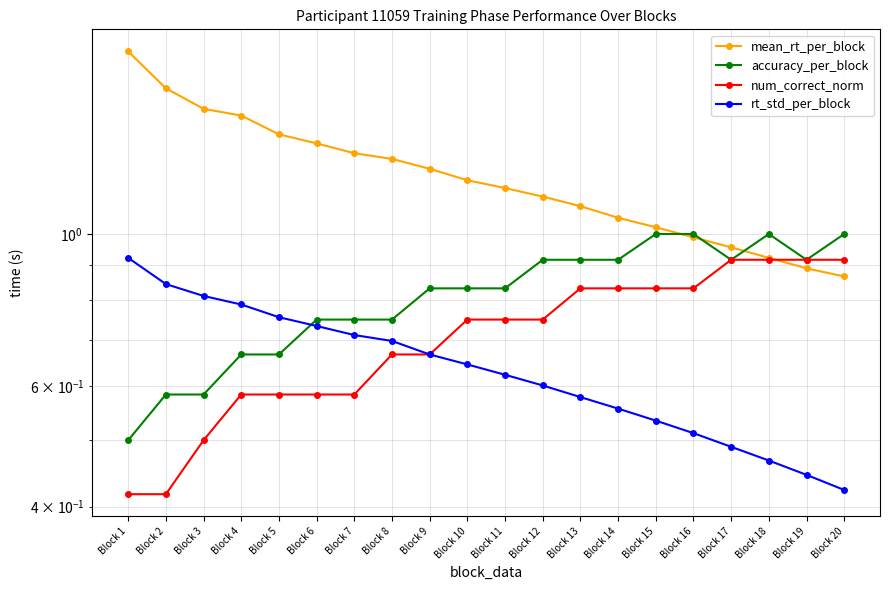

The value of rt_std_per_block at Block 8 is 0.7. True or false?

True